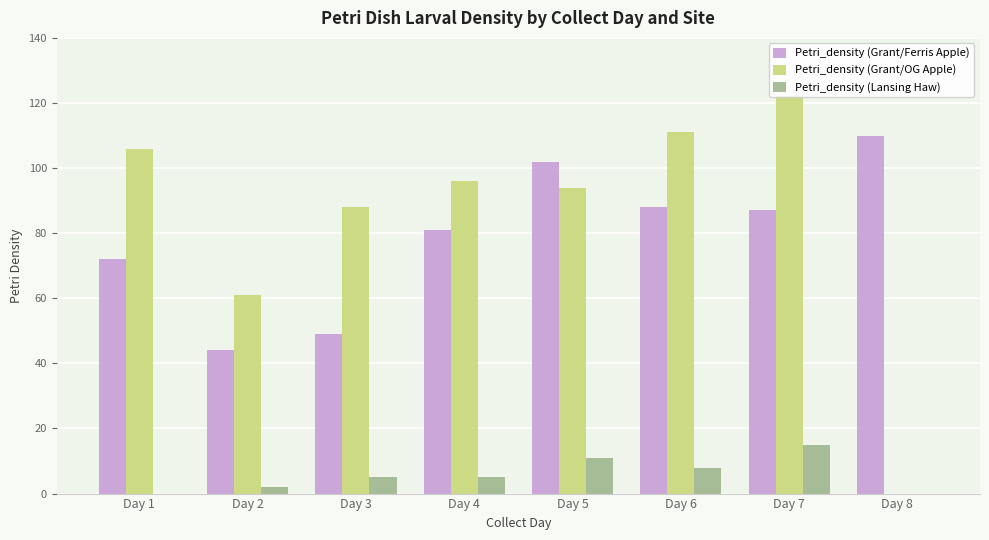

At which label is Petri_density (Grant/OG Apple) closest to 61?

Day 2